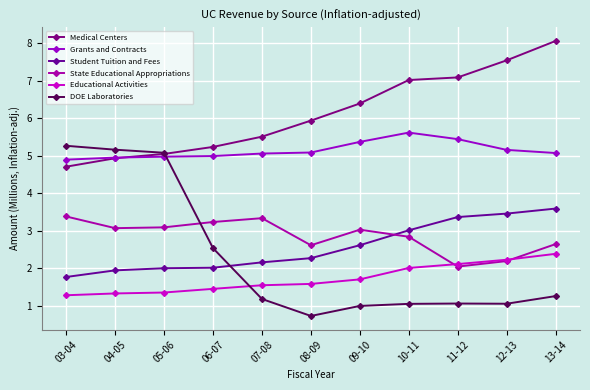

Rank the series by their maximum value, from highest to lowest.

Medical Centers, Grants and Contracts, DOE Laboratories, Student Tuition and Fees, State Educational Appropriations, Educational Activities